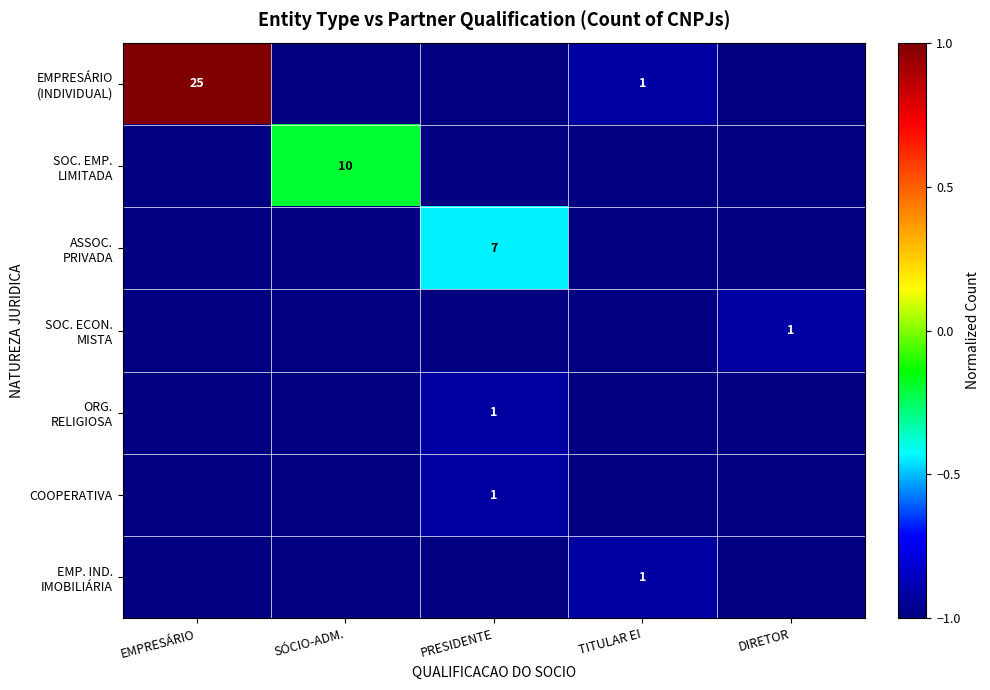

Count the number of data series in this chart.

7